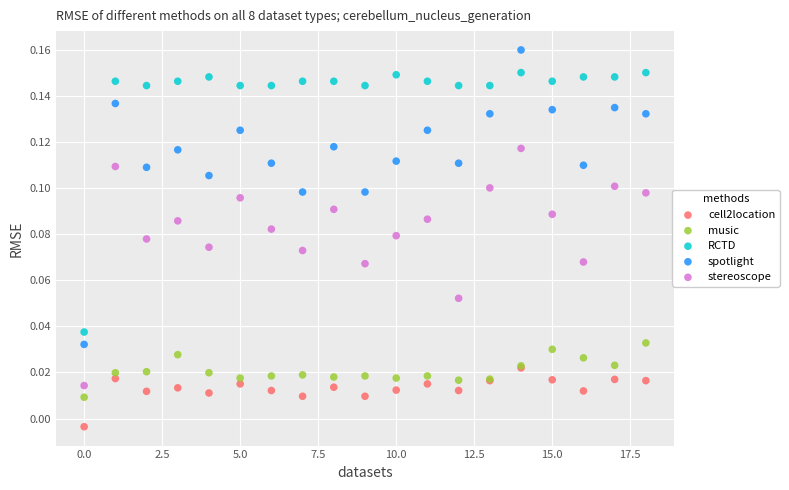

What are all the series names shown in the legend?

cell2location, music, RCTD, spotlight, stereoscope